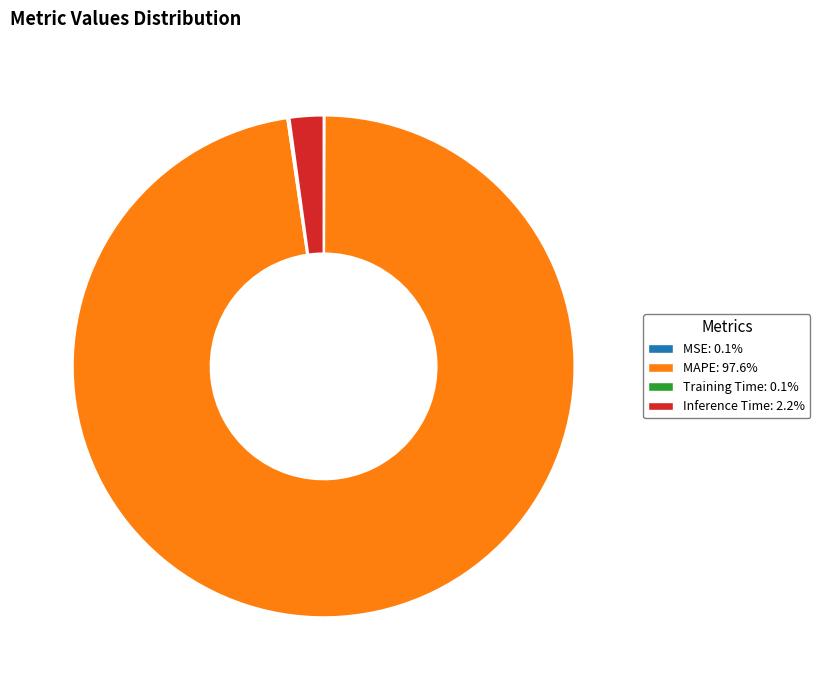

Which slice represents more than half of the pie?

MAPE